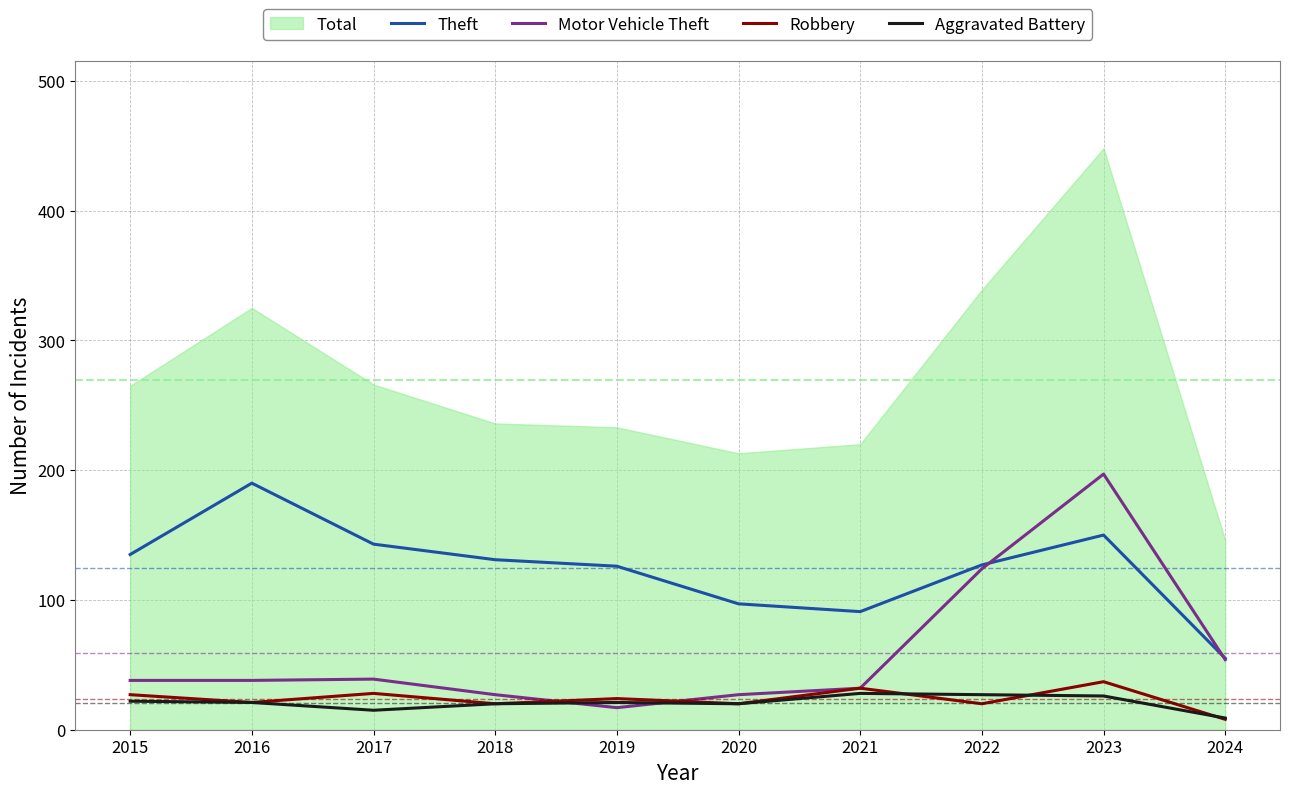

Where do Motor Vehicle Theft and Aggravated Battery first cross each other?

2018 and 2019